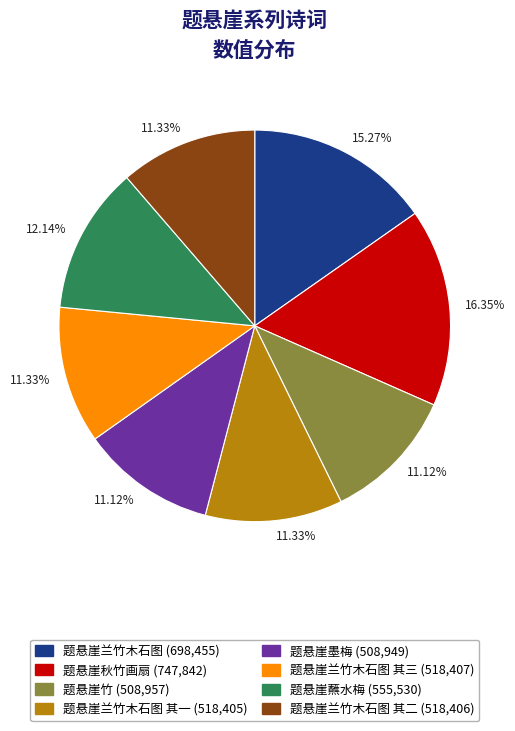

Is there a majority slice in this chart?

No